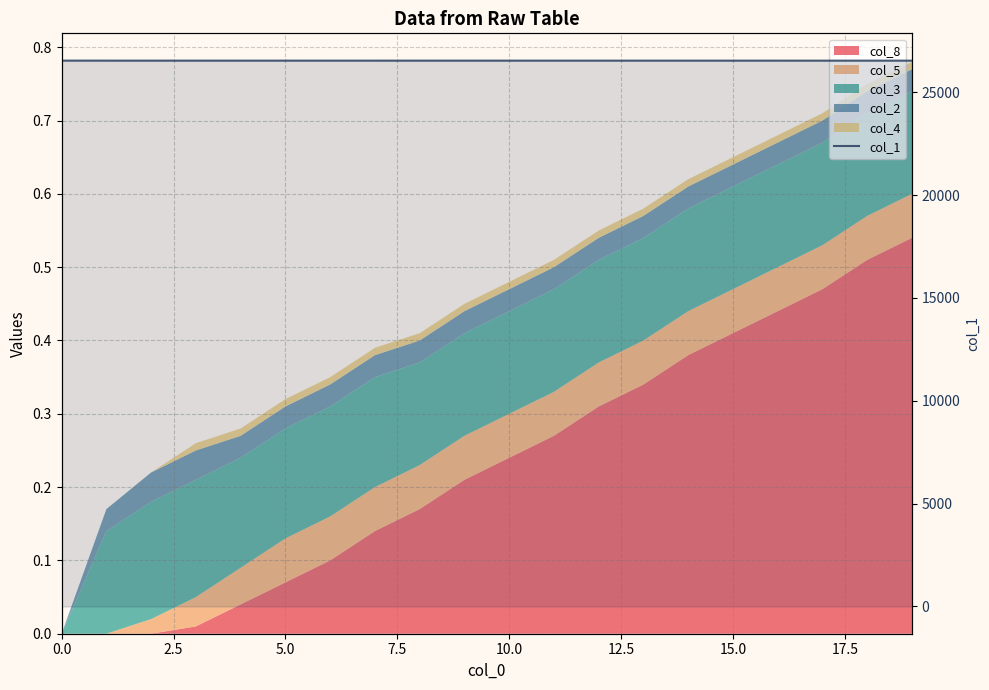

How many data points does each series have?

20